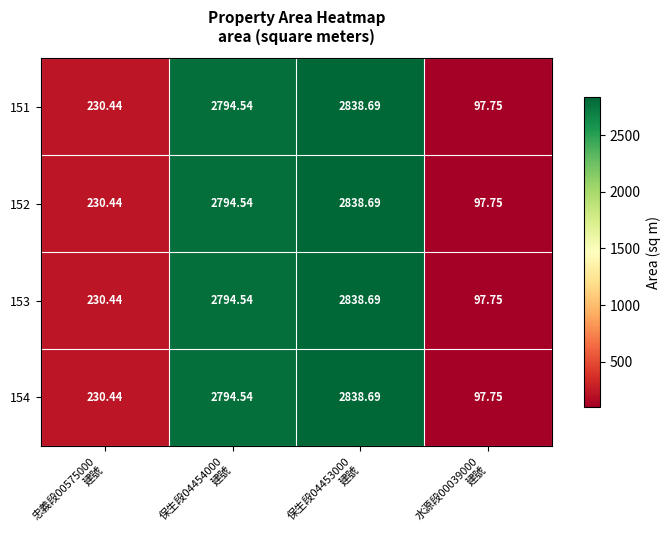

How many series are shown in this chart?

4